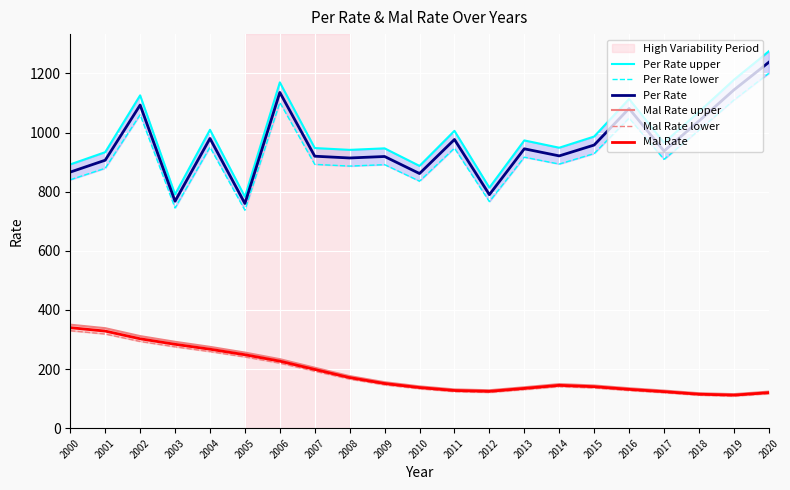

What is the difference between the second highest and minimum values in the Mal Rate lower series?

210.1